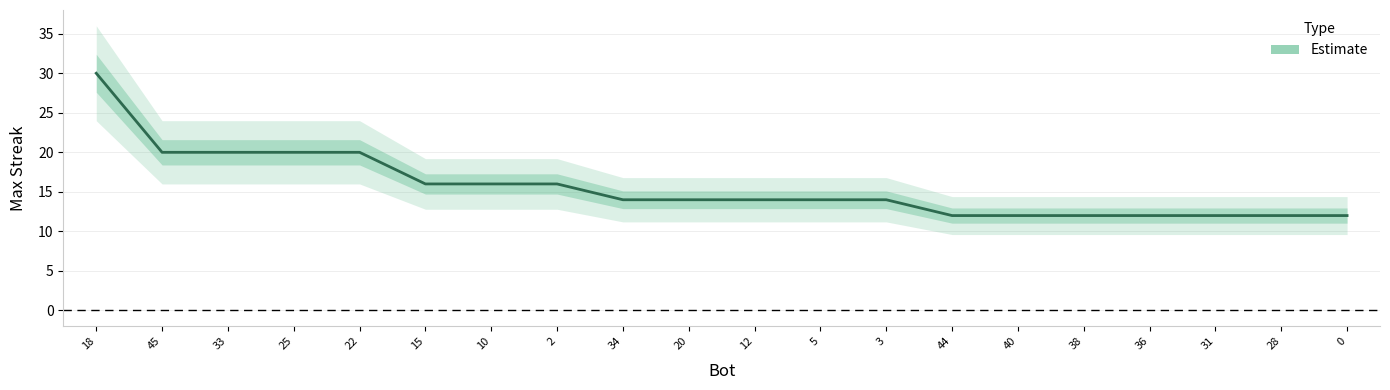

Which label corresponds to the largest value in the chart?

18